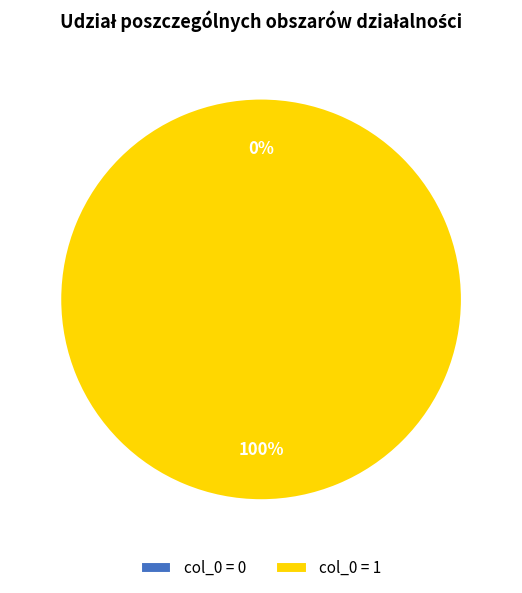

Does any single category account for the majority?

Yes